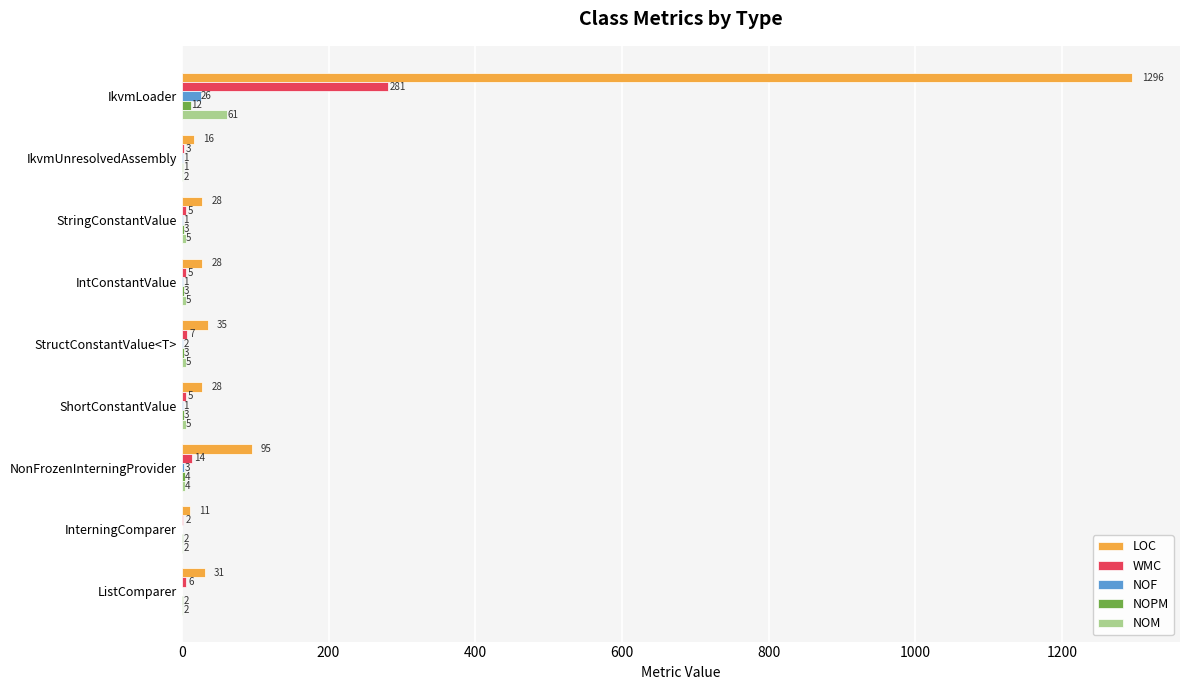

Which series has the largest range (max minus min)?

LOC